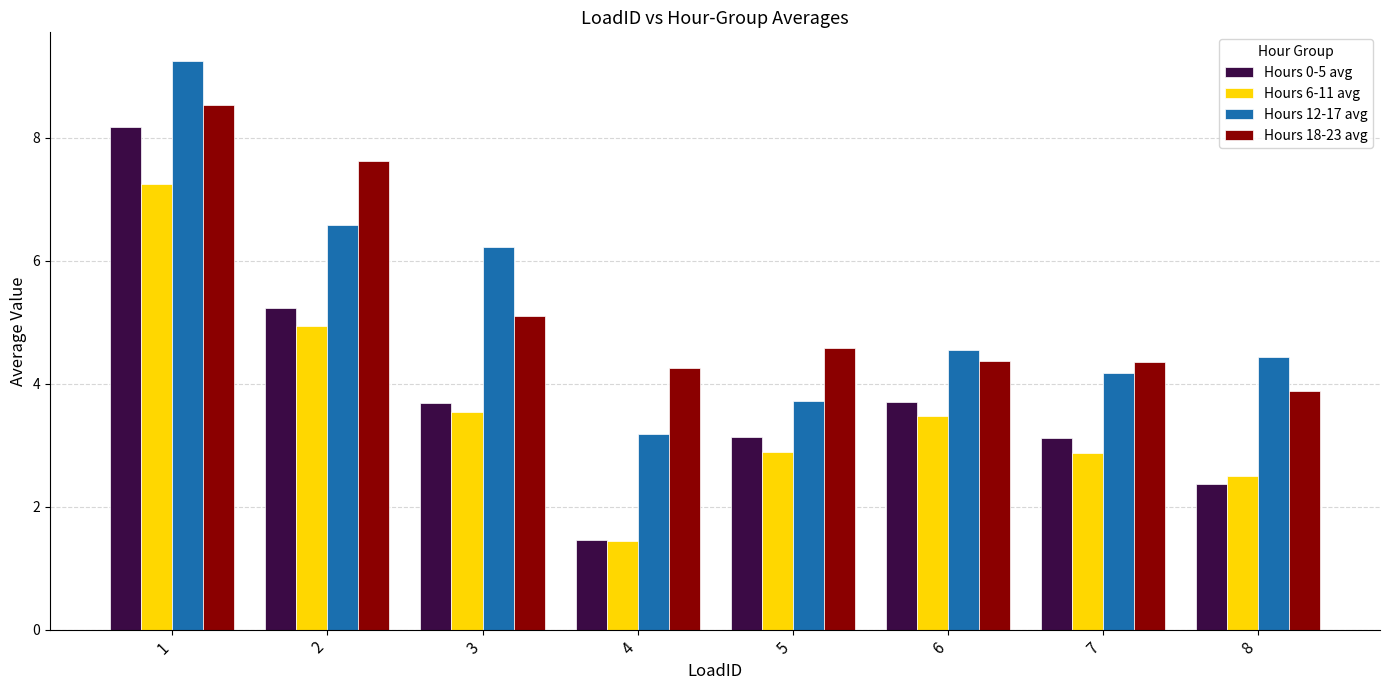

What is the value of the Hours 18-23 avg bar at the 6th from the left?

4.4